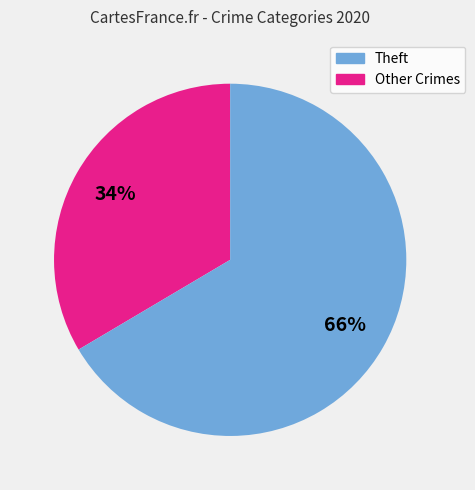

Does any single category account for the majority?

Yes